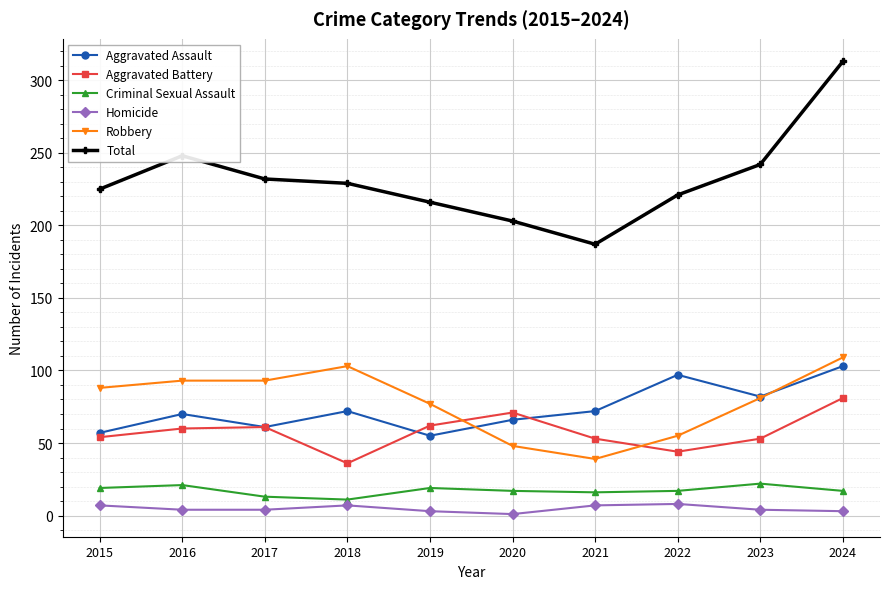

Which category has the lowest value in the Robbery series?

2021